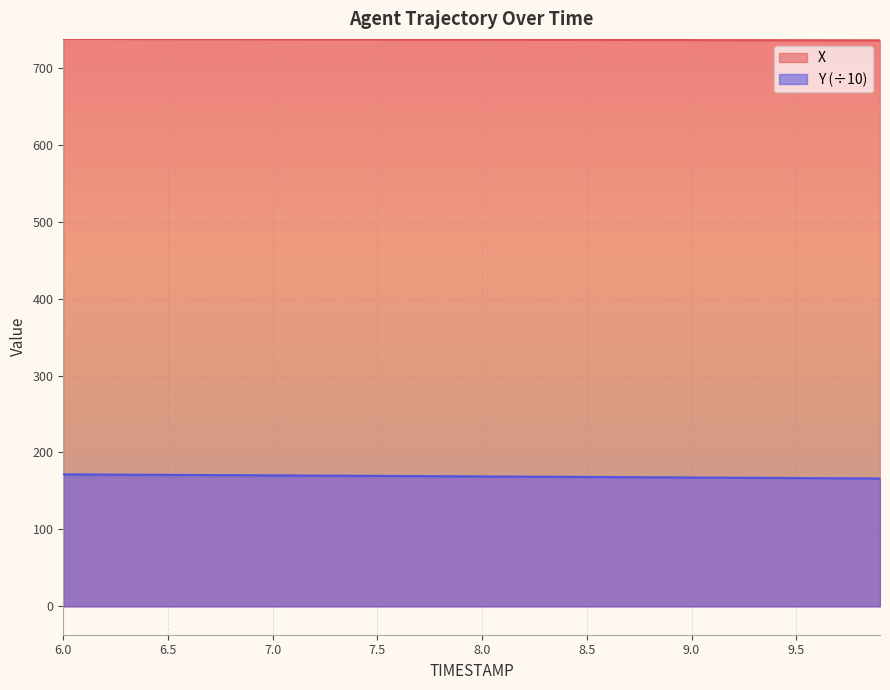

Reading left to right, list all the values displayed in this chart.

X: 6.0=737.5	6.1=737.4	6.2=737.4	6.3=737.3	6.4=737.3	6.5=737.2	6.6=737.2	6.7=737.1	6.8=737.1	6.9=737.0	7.0=737.0	7.1=736.9	7.2=736.9	7.3=736.8	7.4=736.8	7.5=736.7	7.6=736.7	7.7=736.6	7.8=736.5	7.9=736.5	8.0=736.4	8.1=736.4	8.2=736.3	8.3=736.3	8.4=736.2	8.5=736.2	8.6=736.1	8.7=736.1	8.8=736.0	8.9=736.0	9.0=735.9	9.1=735.9	9.2=735.8	9.3=735.8	9.4=735.7	9.5=735.7	9.6=735.6	9.7=735.6	9.8=735.5	9.9=735.4
Y: 6.0=171.5	6.1=171.4	6.2=171.3	6.3=171.1	6.4=171.0	6.5=170.9	6.6=170.8	6.7=170.6	6.8=170.5	6.9=170.4	7.0=170.2	7.1=170.1	7.2=170.0	7.3=169.8	7.4=169.7	7.5=169.6	7.6=169.4	7.7=169.3	7.8=169.1	7.9=169.0	8.0=168.9	8.1=168.7	8.2=168.6	8.3=168.4	8.4=168.3	8.5=168.2	8.6=168.0	8.7=167.9	8.8=167.7	8.9=167.6	9.0=167.5	9.1=167.3	9.2=167.2	9.3=167.0	9.4=166.9	9.5=166.7	9.6=166.6	9.7=166.5	9.8=166.3	9.9=166.2